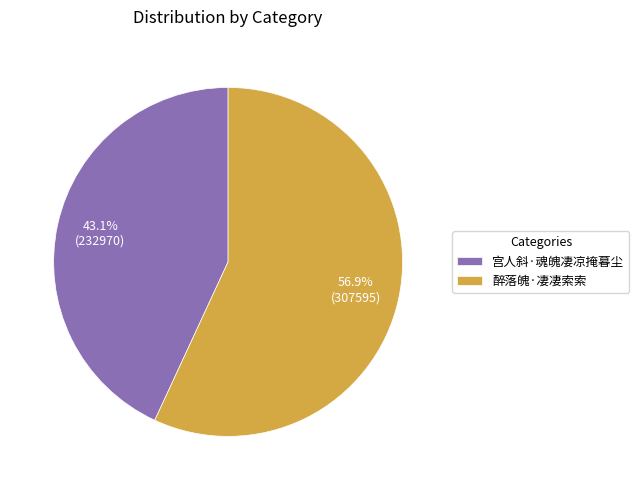

To the nearest percent, what is the difference between the 醉落魄·凄凄索索 and 宫人斜·魂魄凄凉掩暮尘 slice percentages?

14%